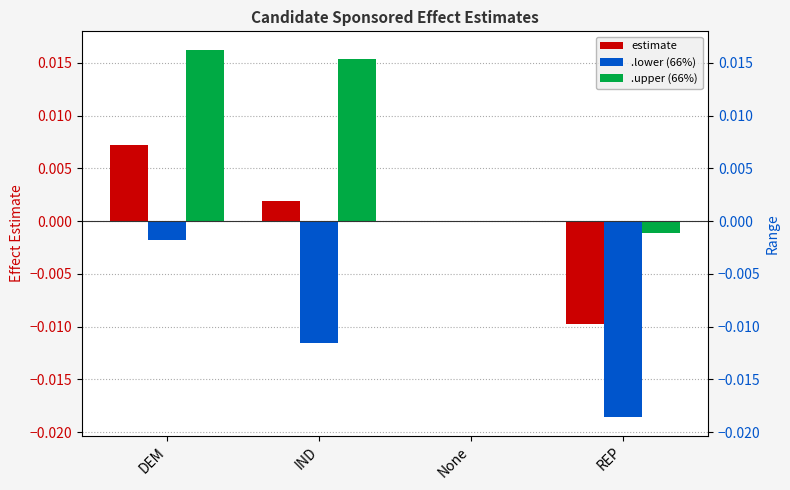

The estimate series shows 0.0 at IND. True or false?

True